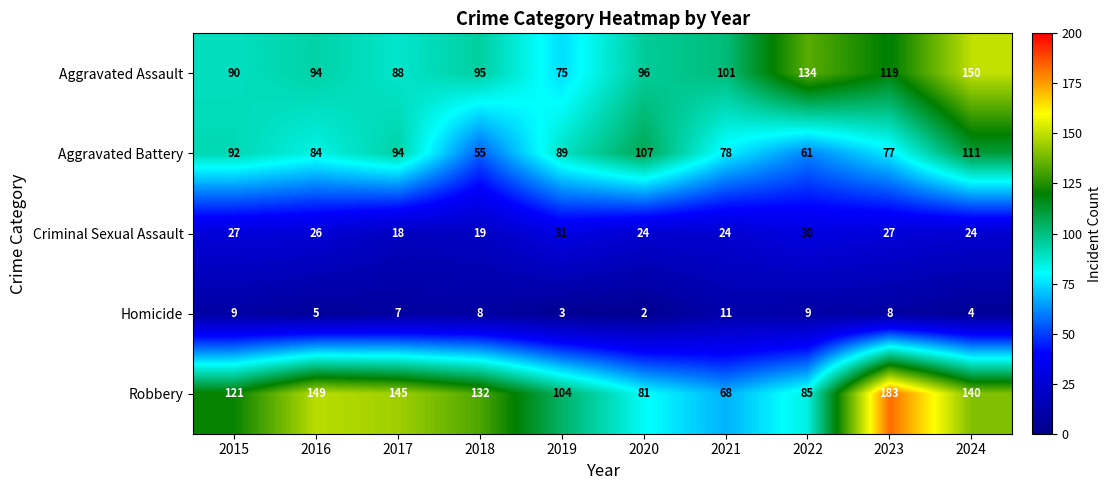

What is the spread (max minus min) of values at 2022?

125